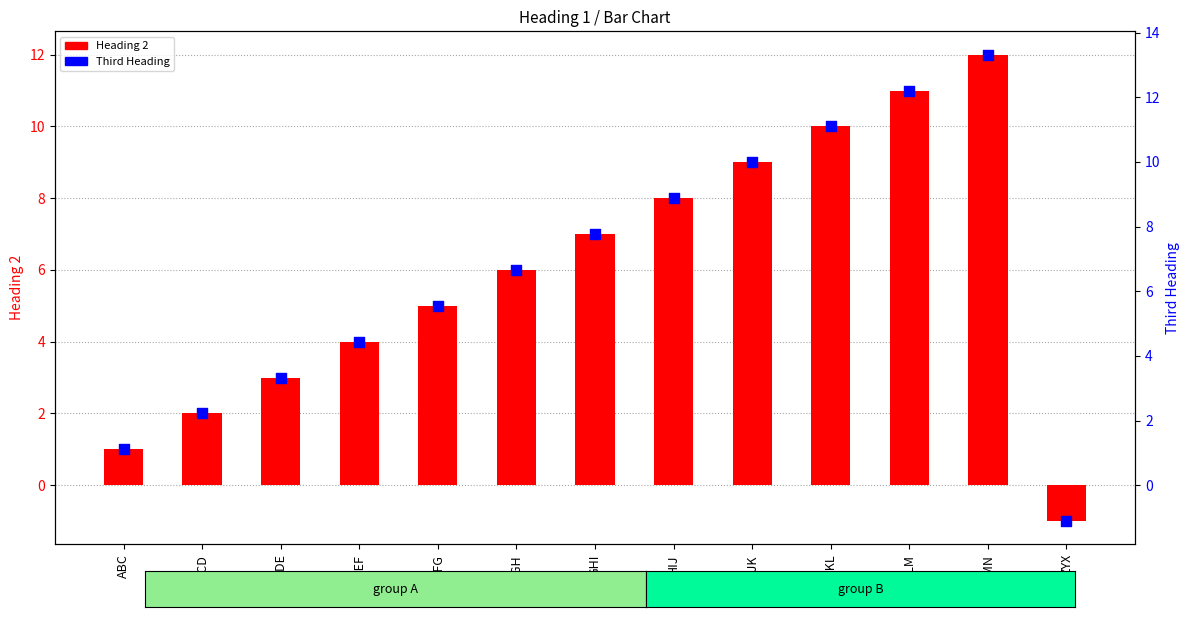

At how many categories does at least one series exceed 7?

6